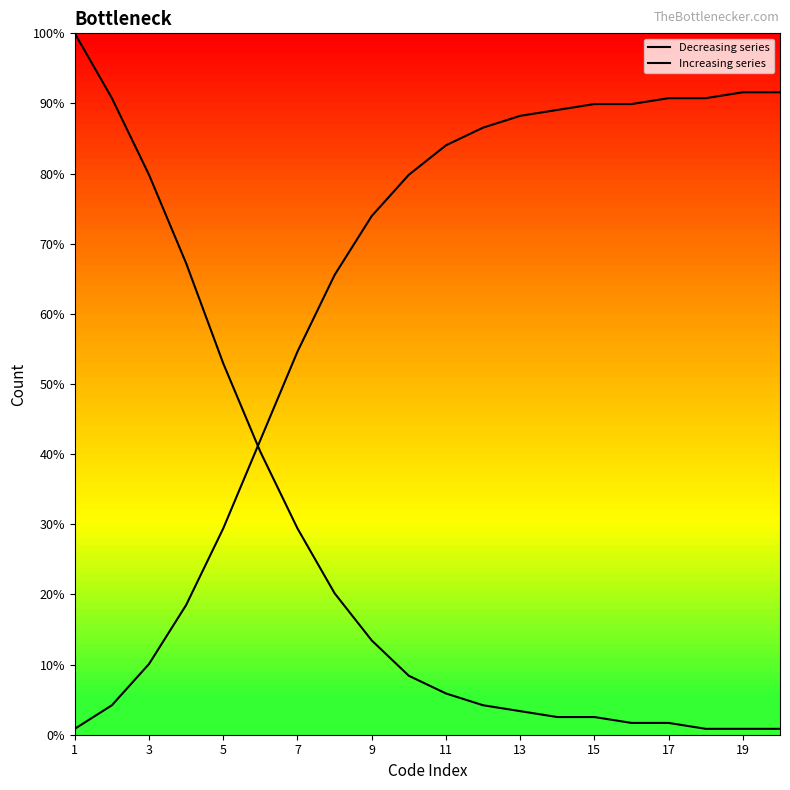

Is this an area chart (filled region under the line)?

No